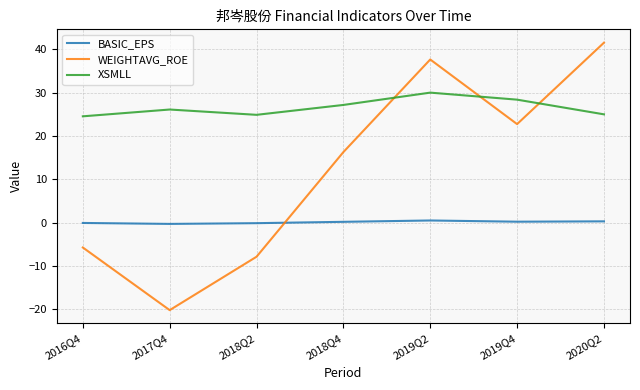

Which series has the largest total across all categories?

XSMLL